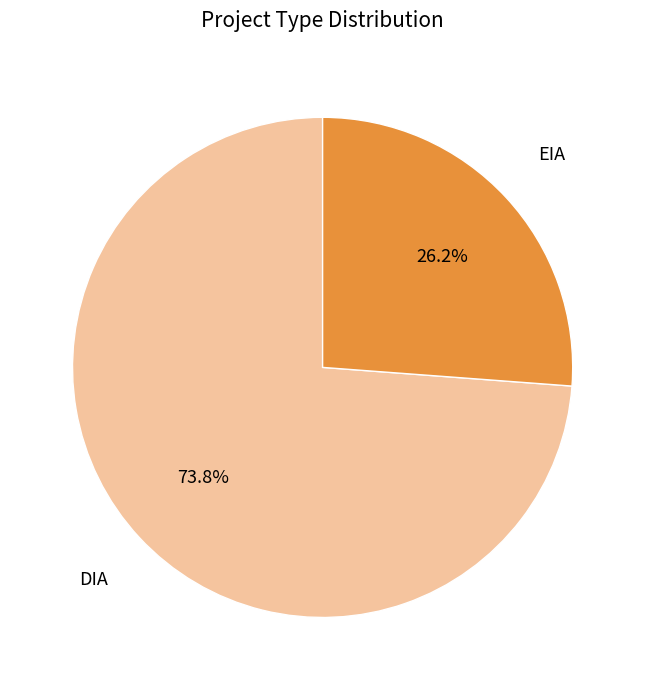

Is there any slice that represents more than half of the pie?

Yes